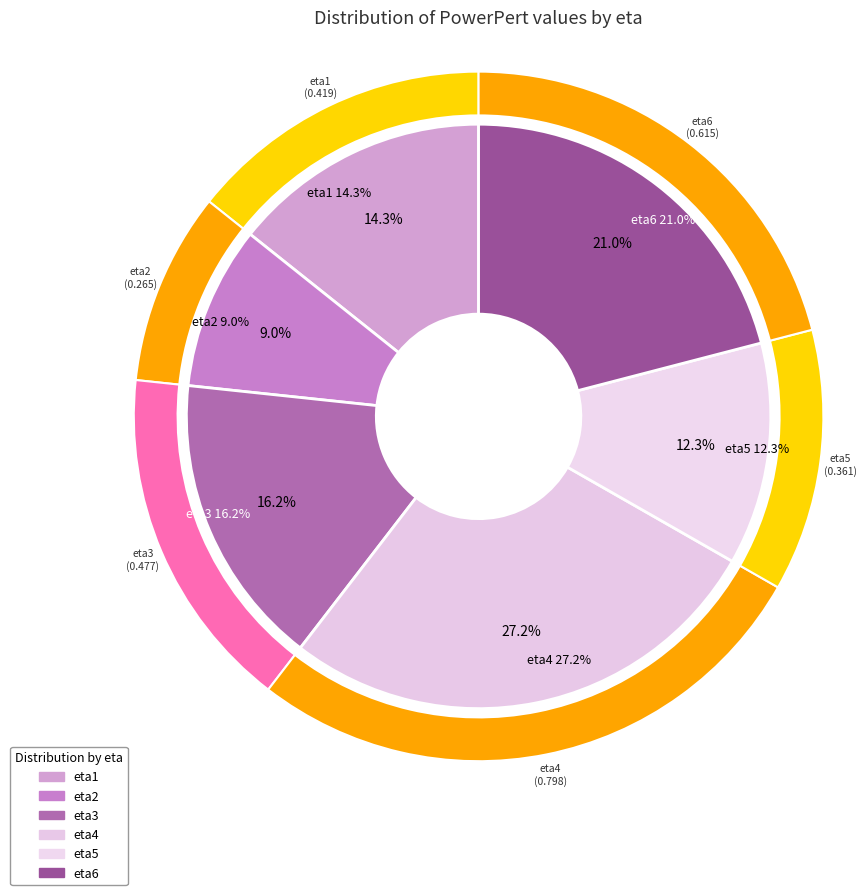

To the nearest percent, what is the combined percentage of eta1 and eta4?

41%